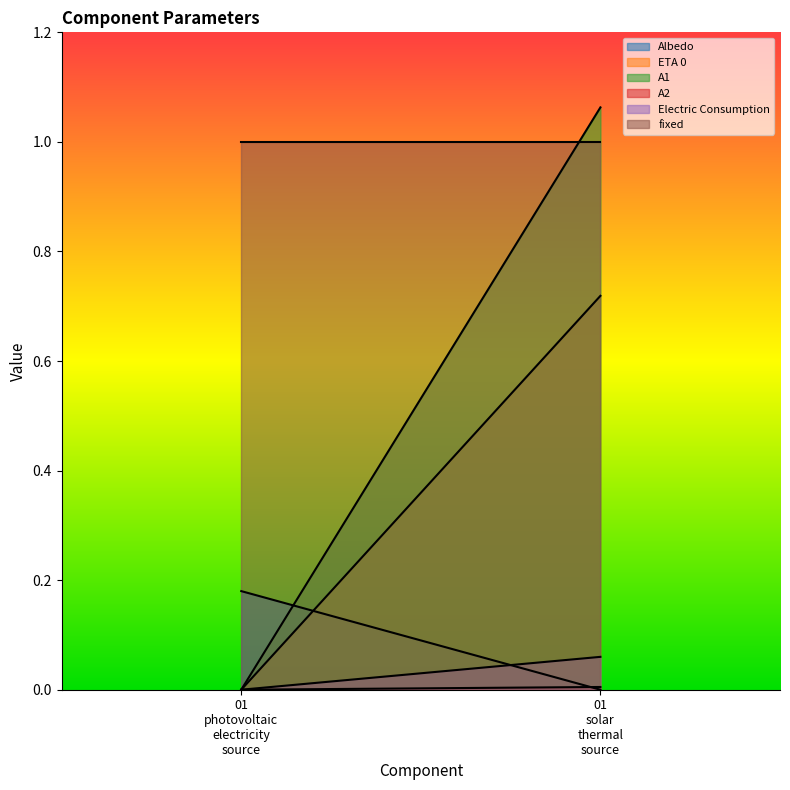

Is it true that fixed equals 1.0 at 01_solar_thermal_source?

True